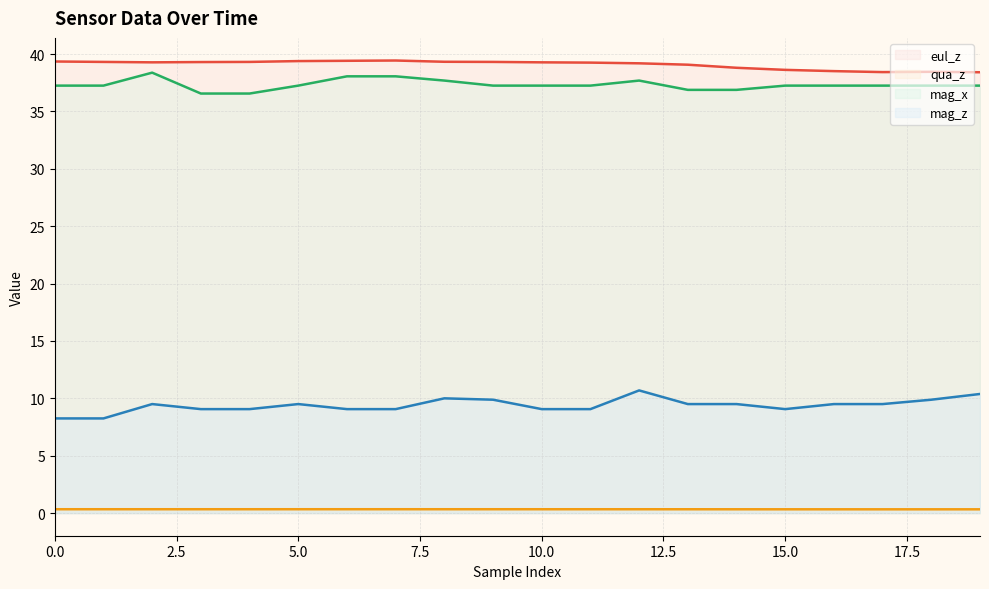

Count the number of categories in the chart.

20